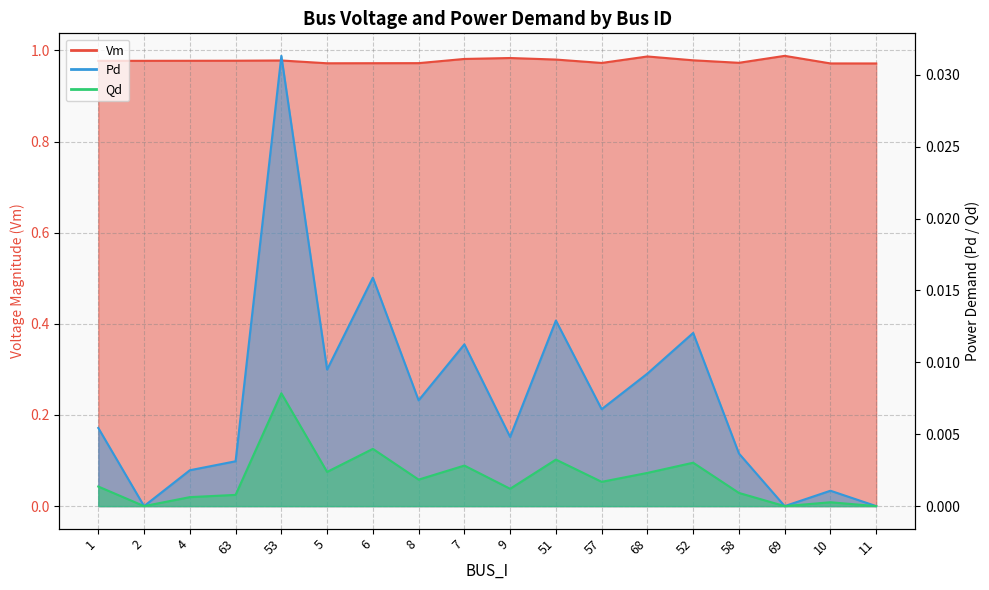

At which category is the sum across all series the highest?

53